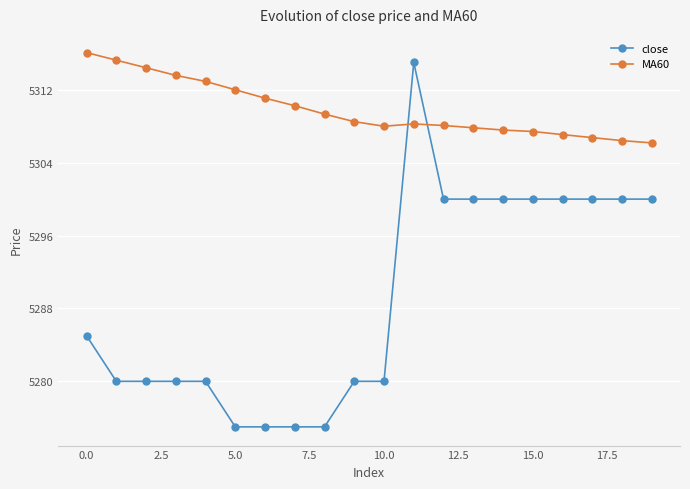

Count the number of data series in this chart.

2